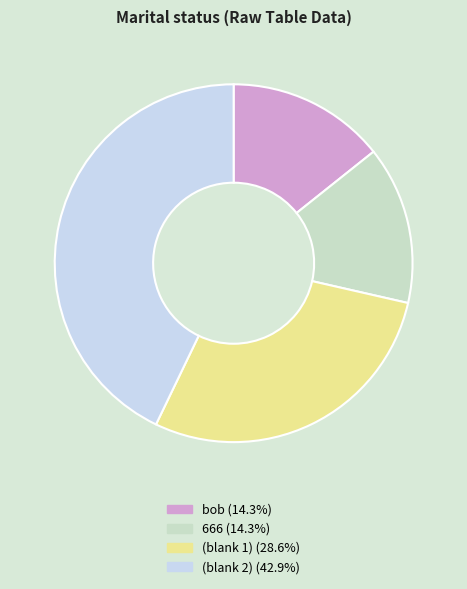

What is the ratio of the value at bob (14.3%) to the value at 666 (14.3%)?

1.0